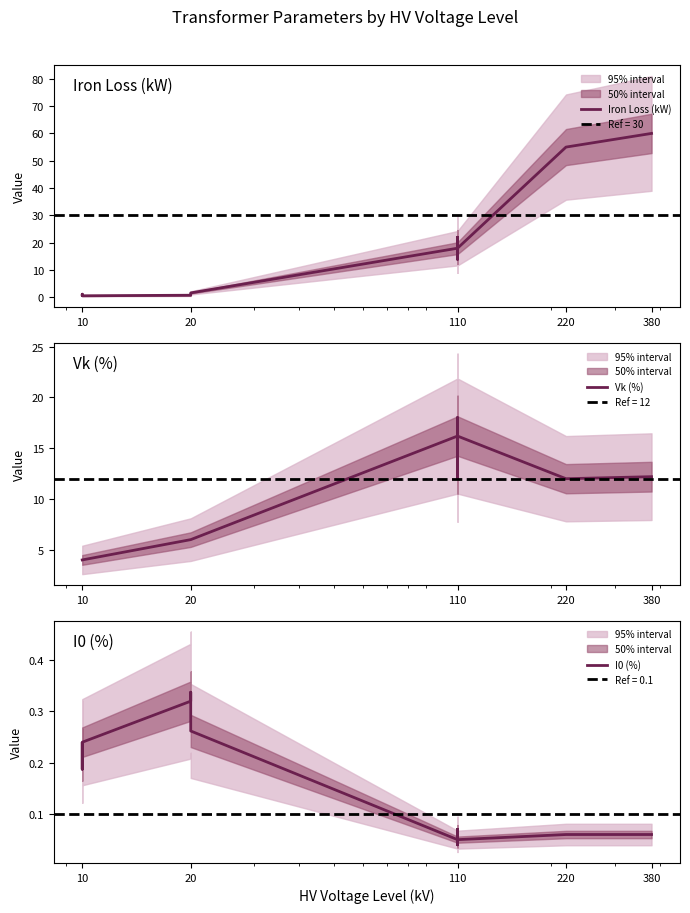

The value of Vk (%) at 20 is 2.9. True or false?

False